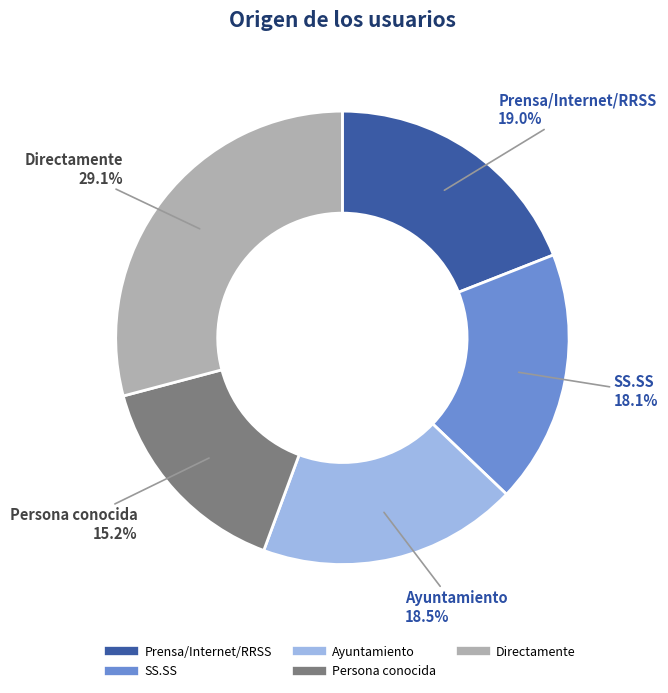

Which slice is the smallest?

Persona conocida